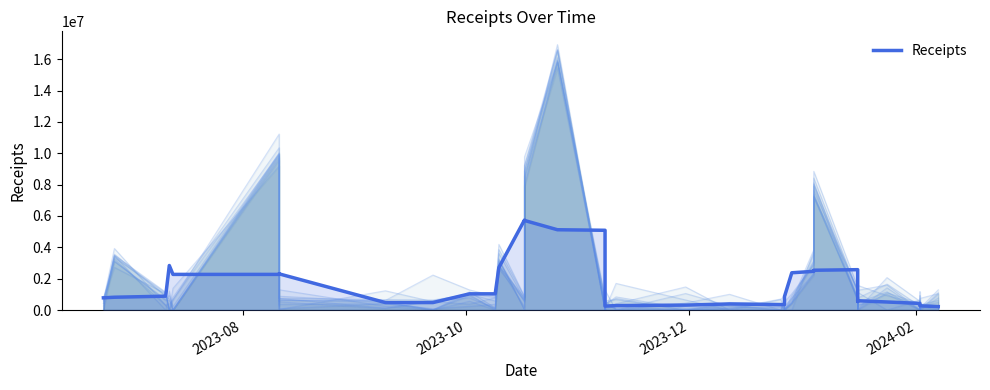

What is the average value?

1619439.0